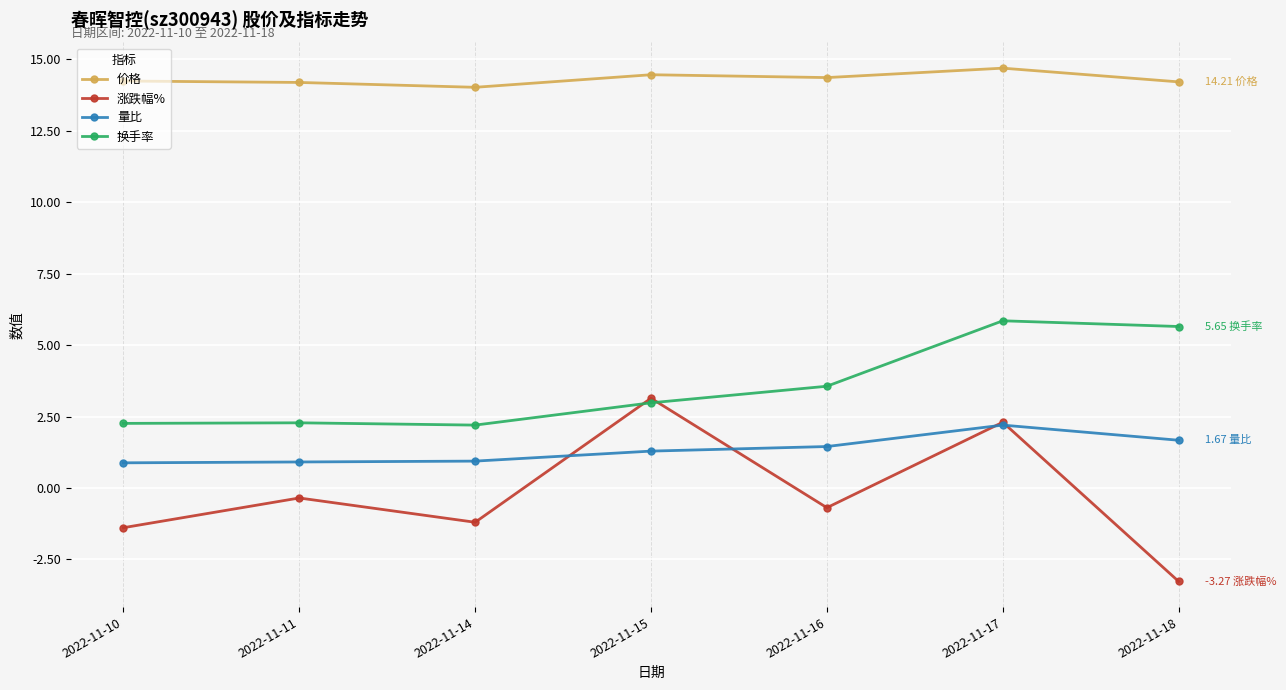

Which series has the largest total across all categories?

价格